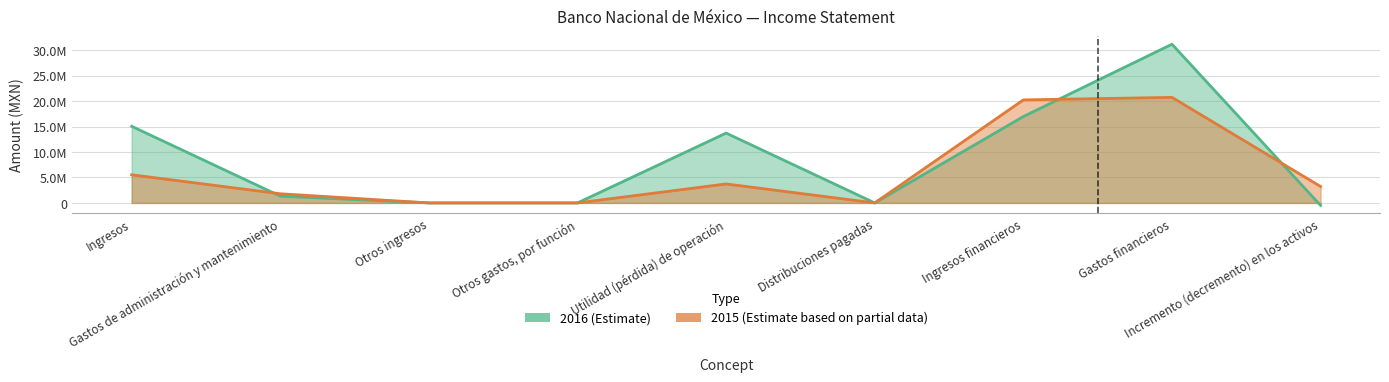

What are all the series names shown in the legend?

2016 (Estimate), 2015 (Estimate based on partial data)